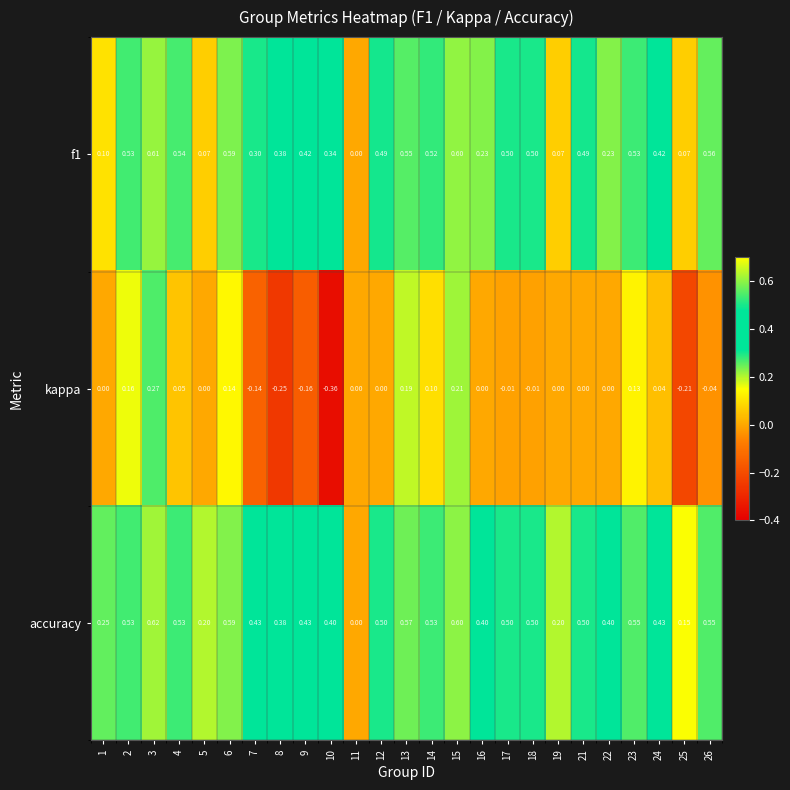

Which series has the largest range (max minus min)?

kappa